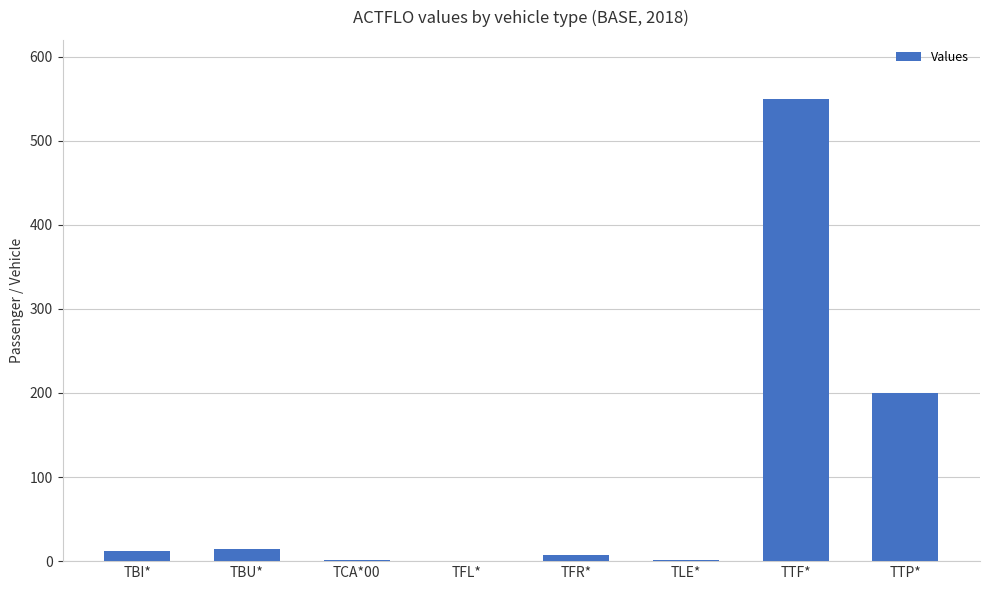

What is the sum of all values?

785.4